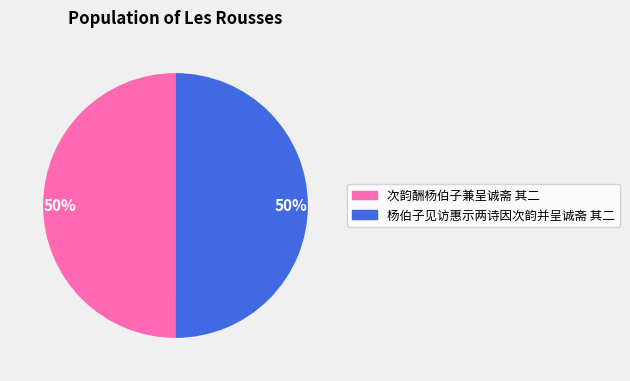

To the nearest percent, what is the average slice percentage?

50%